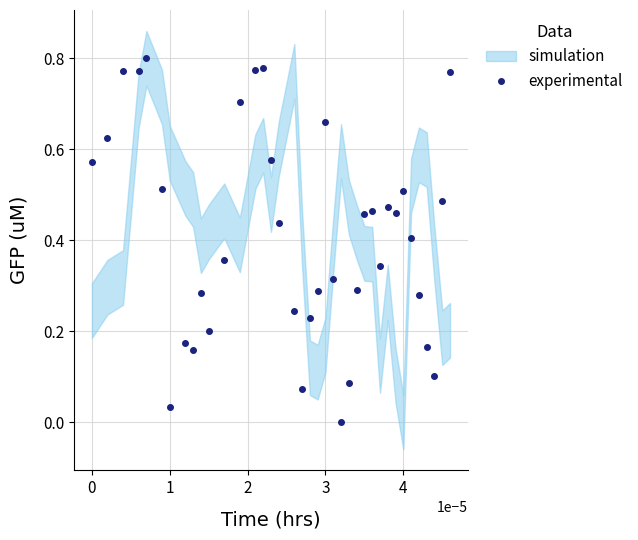

Reading left to right, extract all data points from this chart.

0.6	0.6	0.8	0.8	0.8	0.5	0.0	0.2	0.2	0.3	0.2	0.4	0.7	0.8	0.8	0.6	0.4	0.2	0.1	0.2	0.3	0.7	0.3	0.0	0.1	0.3	0.5	0.5	0.3	0.5	0.5	0.5	0.4	0.3	0.2	0.1	0.5	0.8